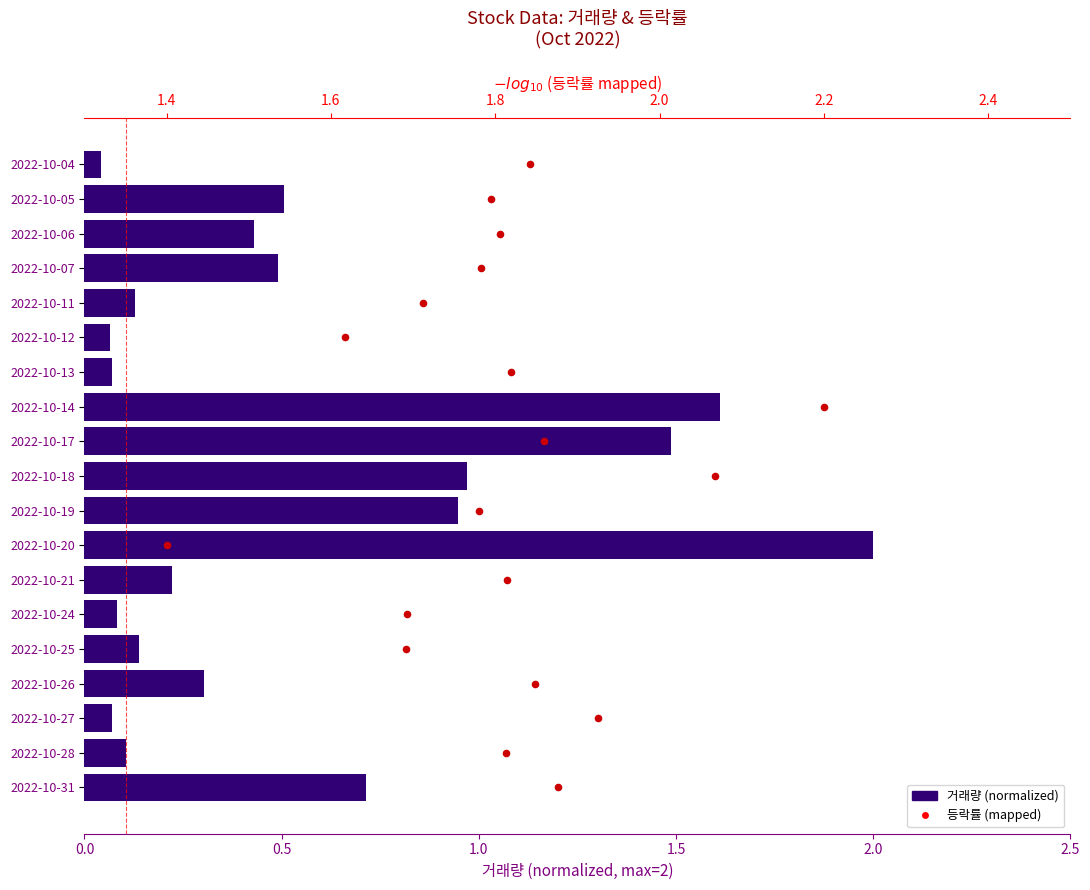

Which series contains the highest Y value?

등락률